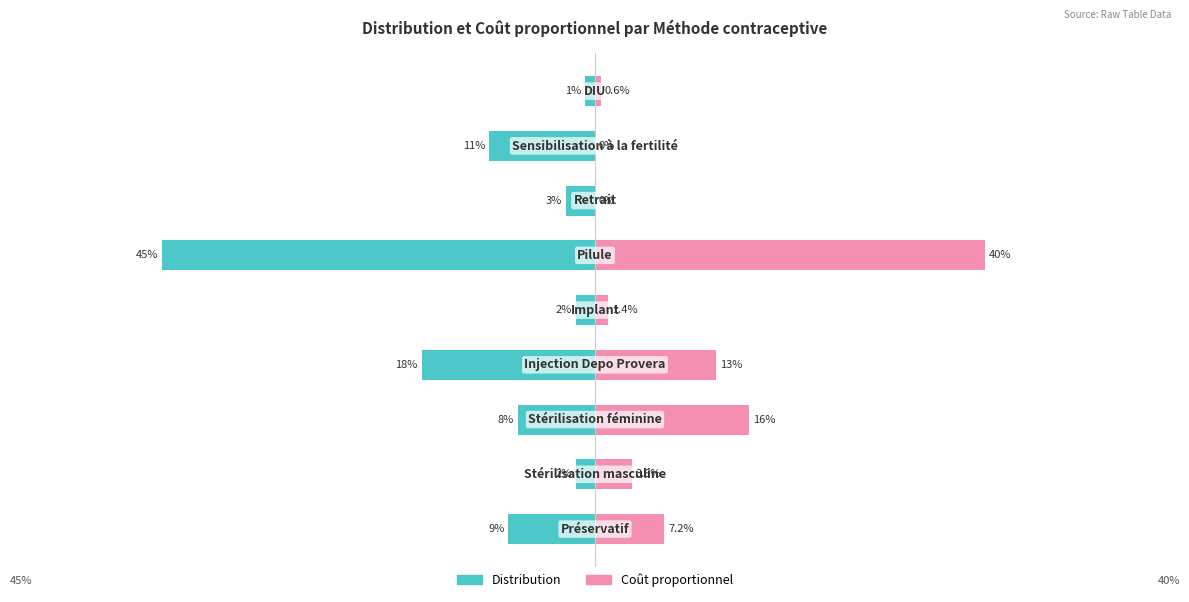

What are all the series names shown in the legend?

Distribution, Coût proportionnel